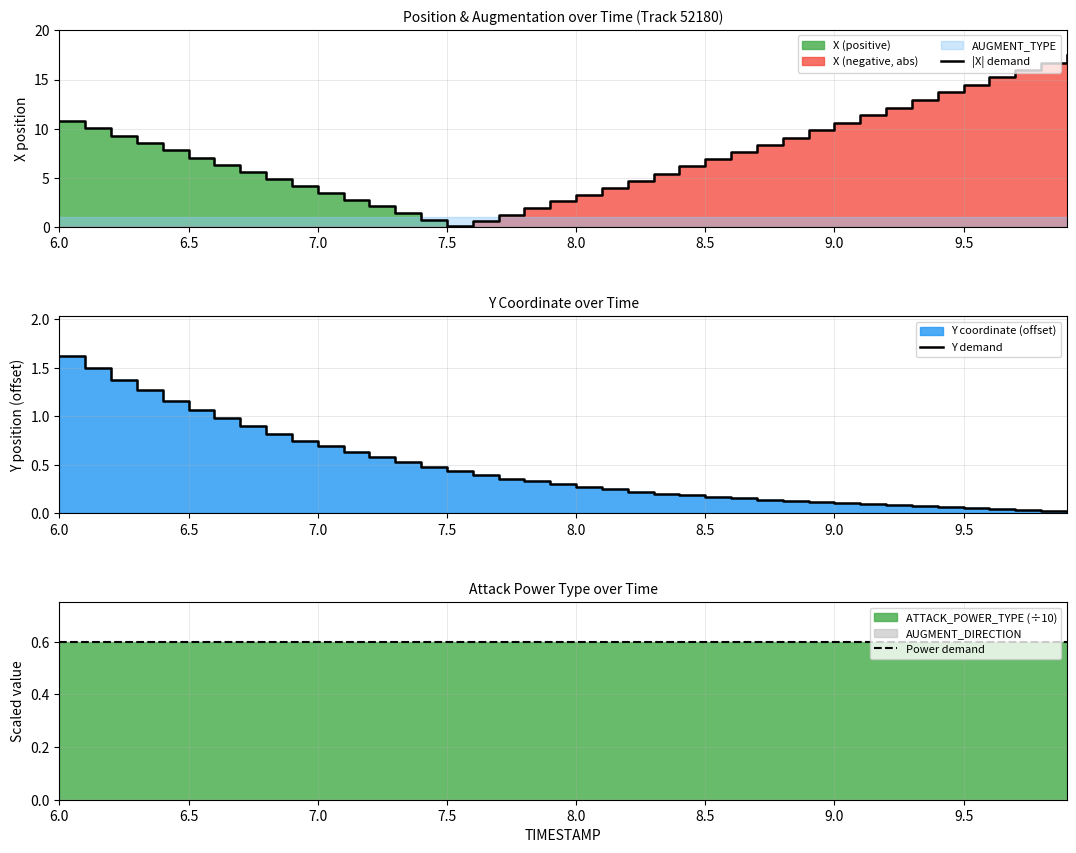

List the series in order of their peak value, highest first.

|X| demand, Y demand, Power demand